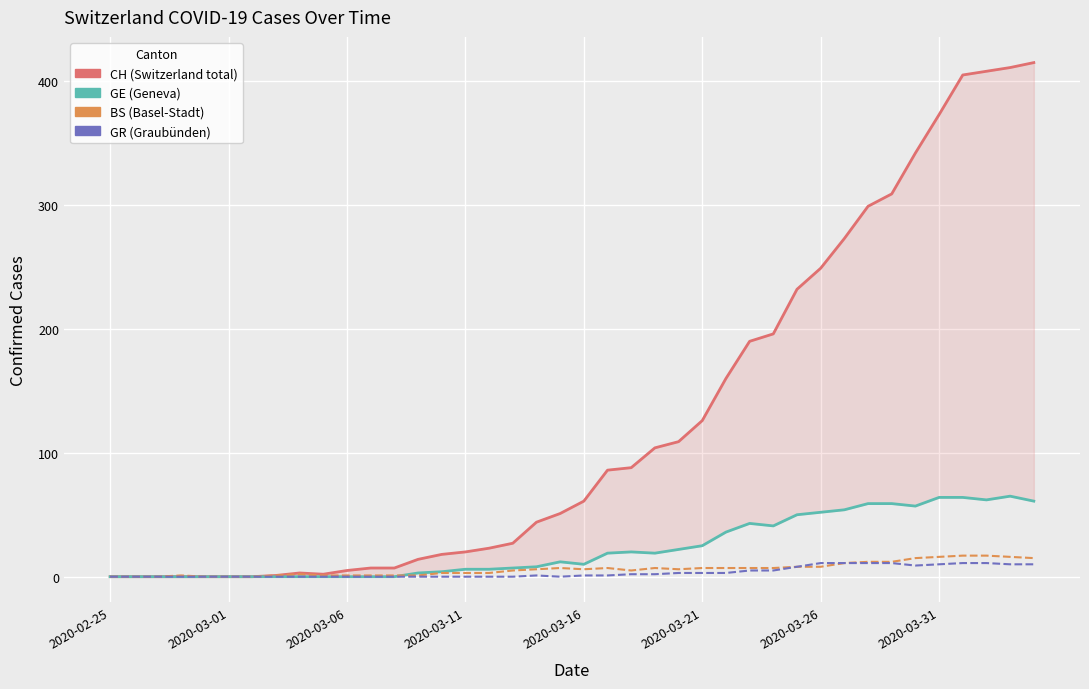

How many lines are shown in the chart?

4